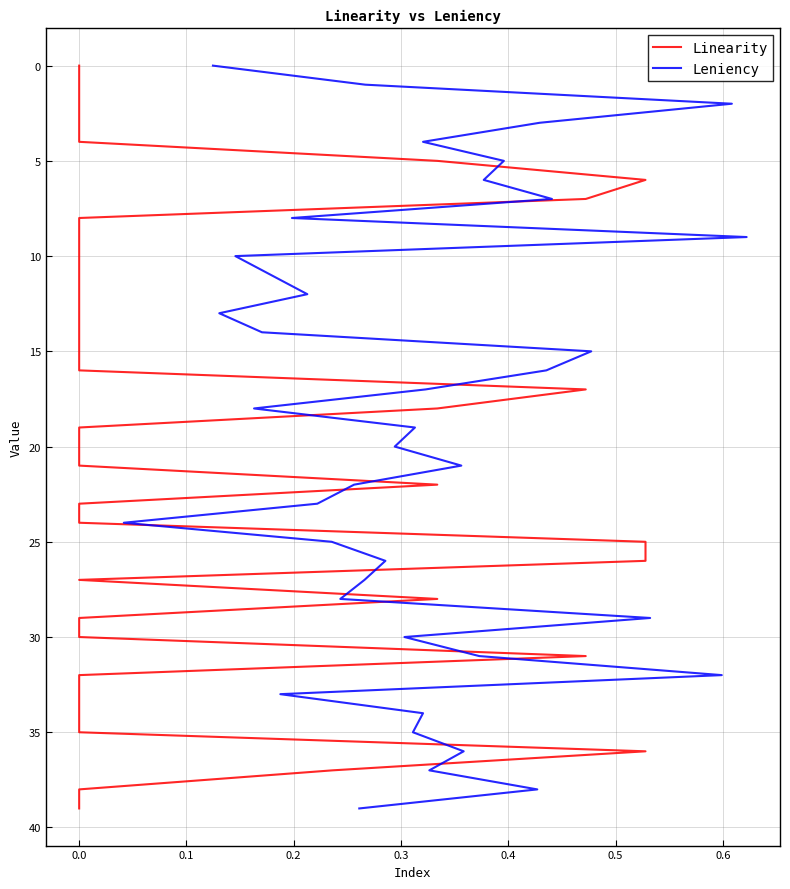

The value of Linearity at 0.0 is 0. True or false?

False